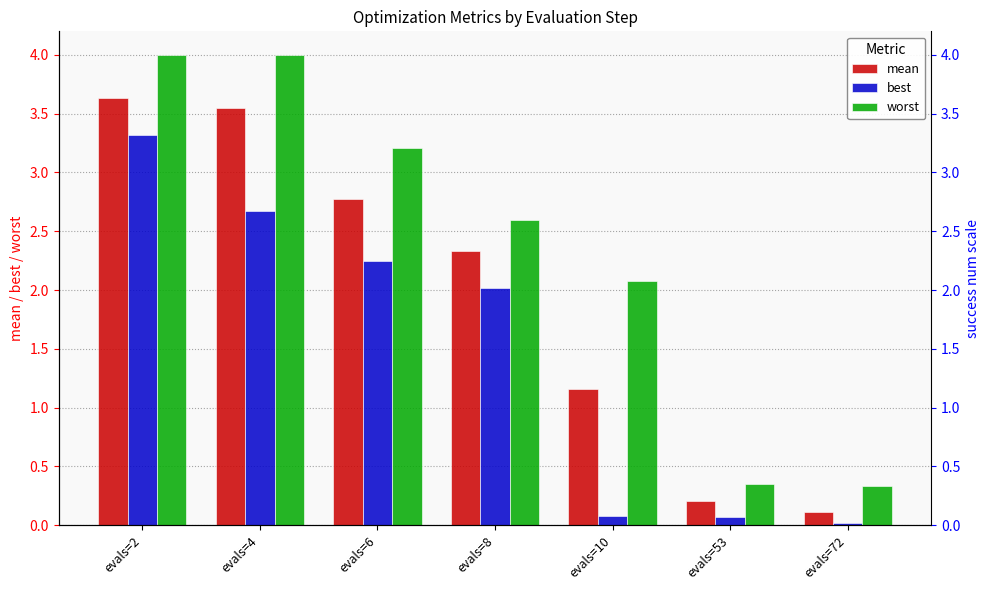

Rank the categories by worst value from highest to lowest.

evals=2, evals=4, evals=6, evals=8, evals=10, evals=53, evals=72